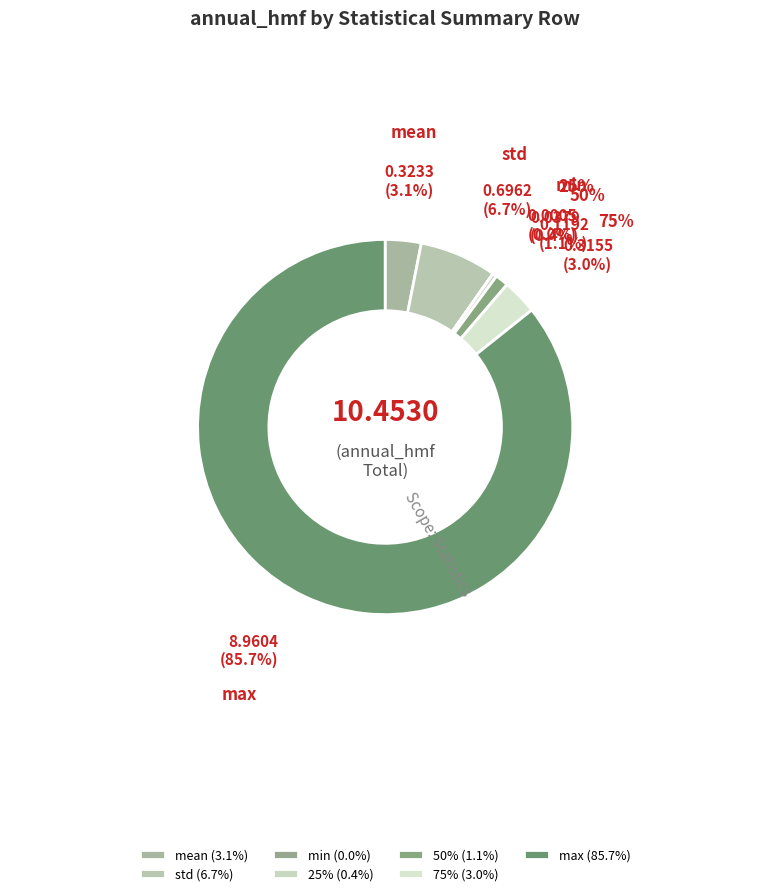

Between 50% and std, which is larger?

std